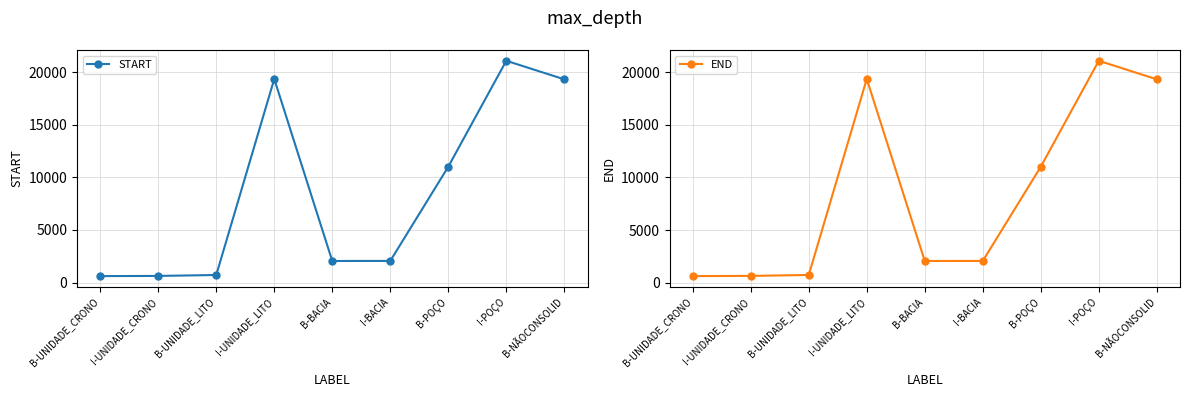

Count the number of data series in this chart.

2